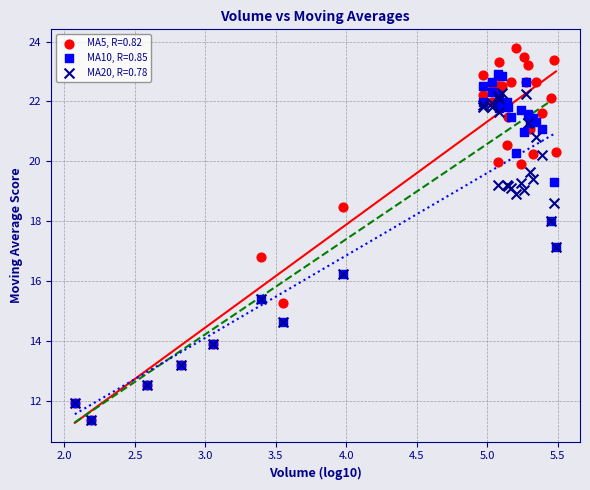

Which series reaches the maximum Y coordinate?

MA5, R=0.82